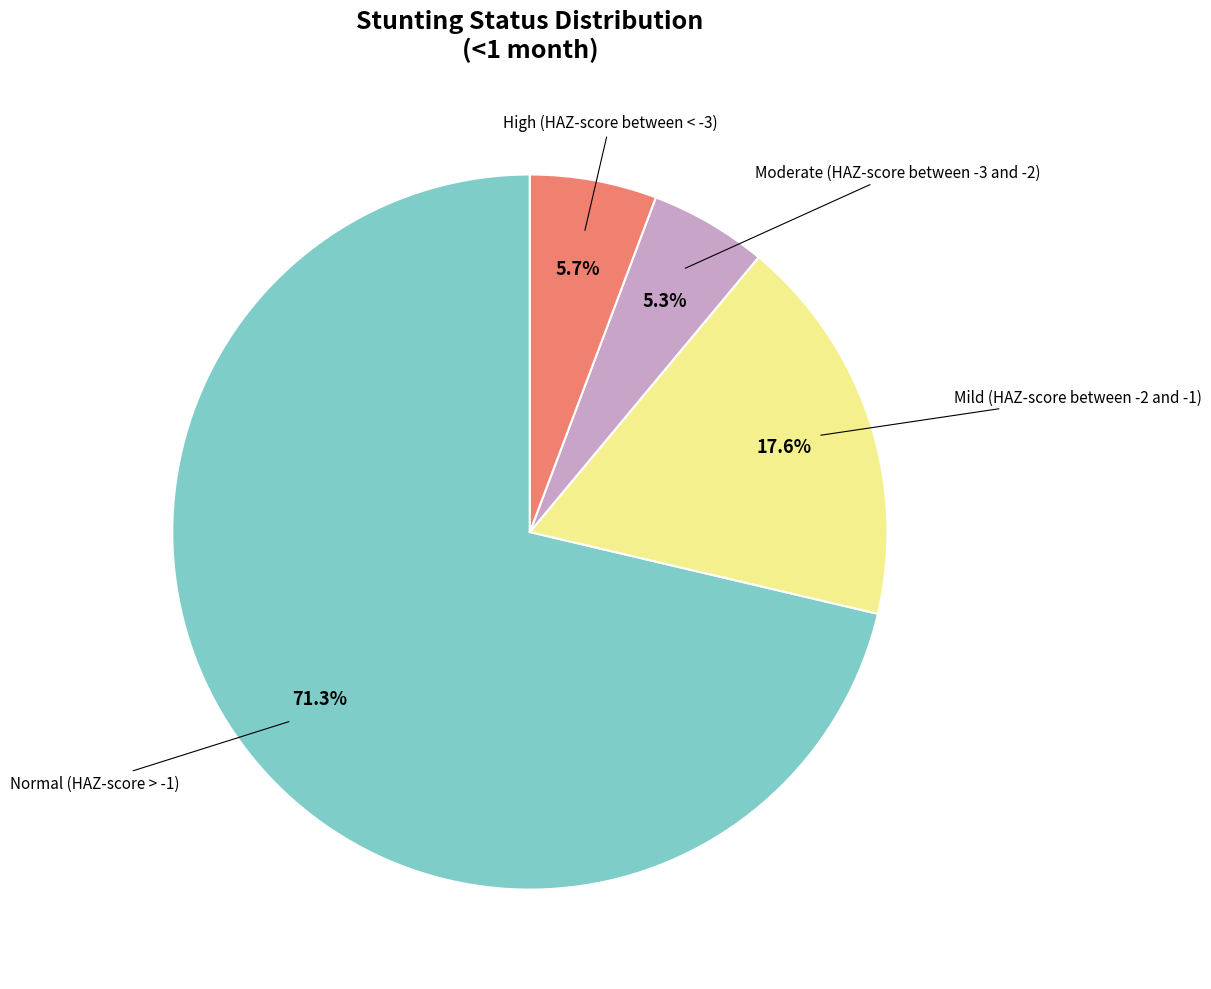

How many slices are in this pie chart?

4